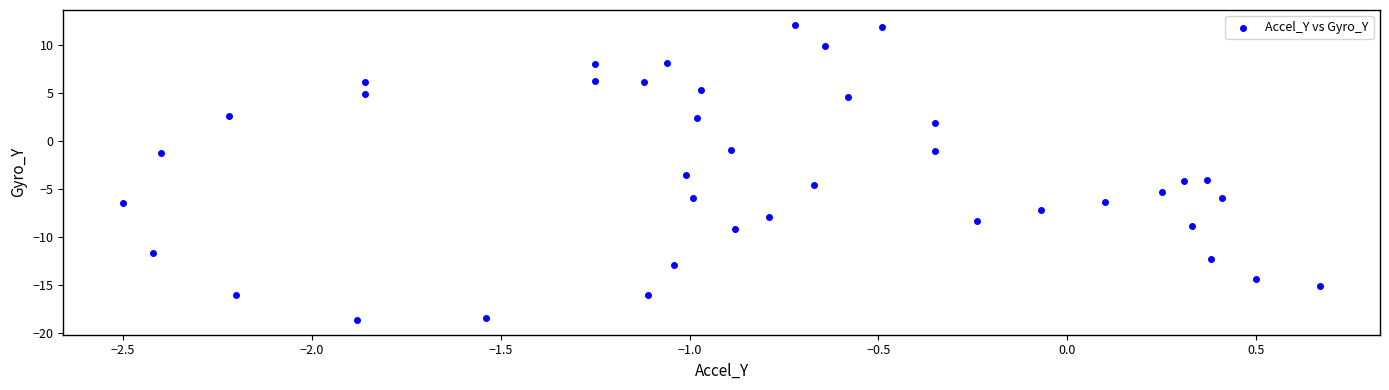

What Y value in the scatter plot is closest to -3?

-3.5